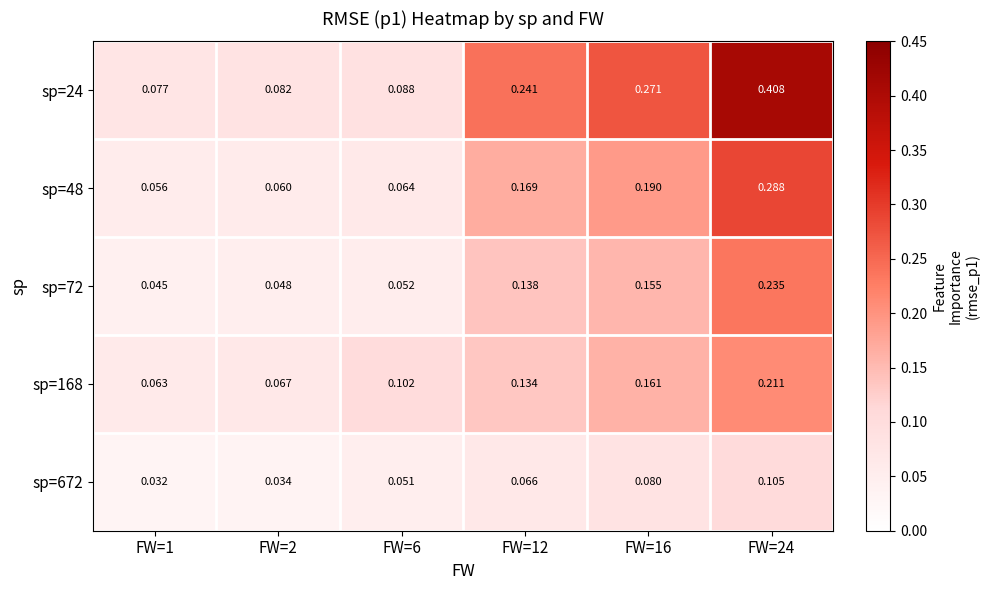

Is the value of sp=672 at FW=6 greater than the value of sp=168 at FW=1?

No